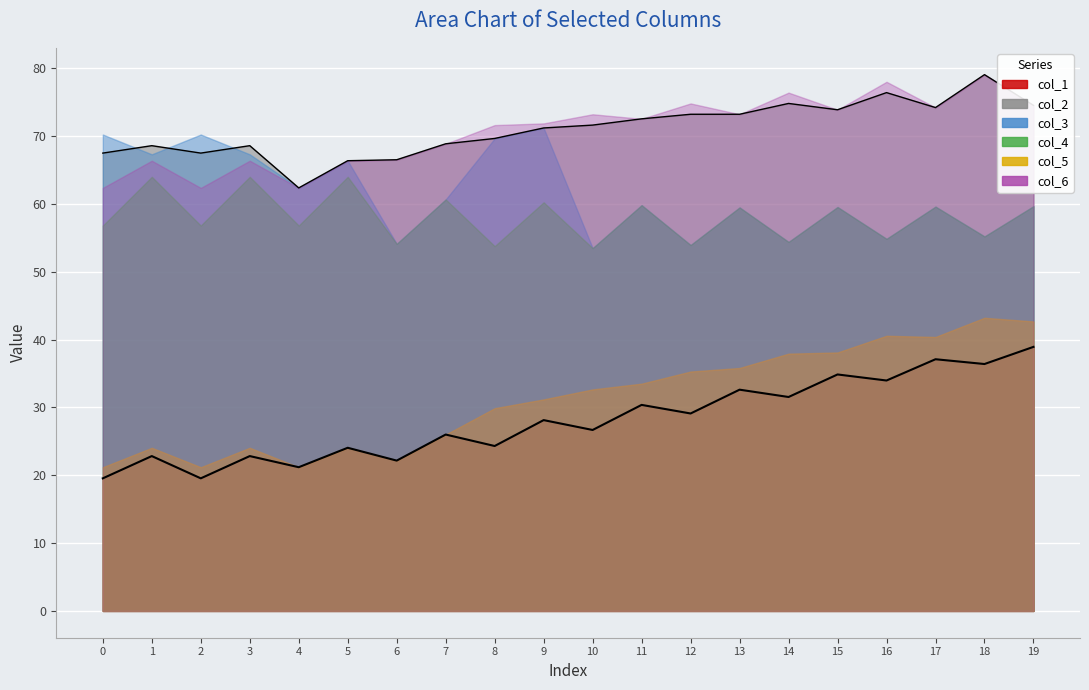

At how many categories does at least one series exceed 50?

20